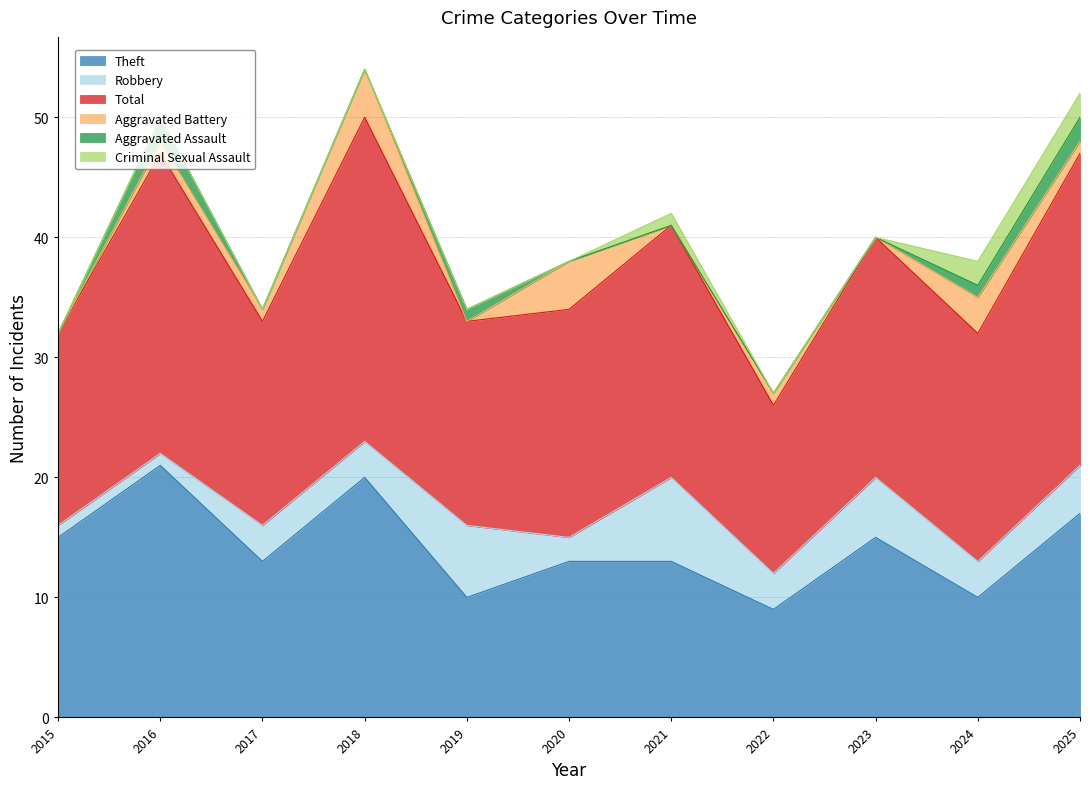

Which category has the lowest value in the Criminal Sexual Assault series?

2015